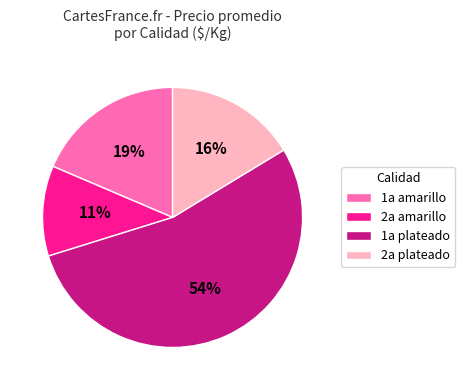

To the nearest percent, what is the difference between the largest and smallest slice percentages?

43%